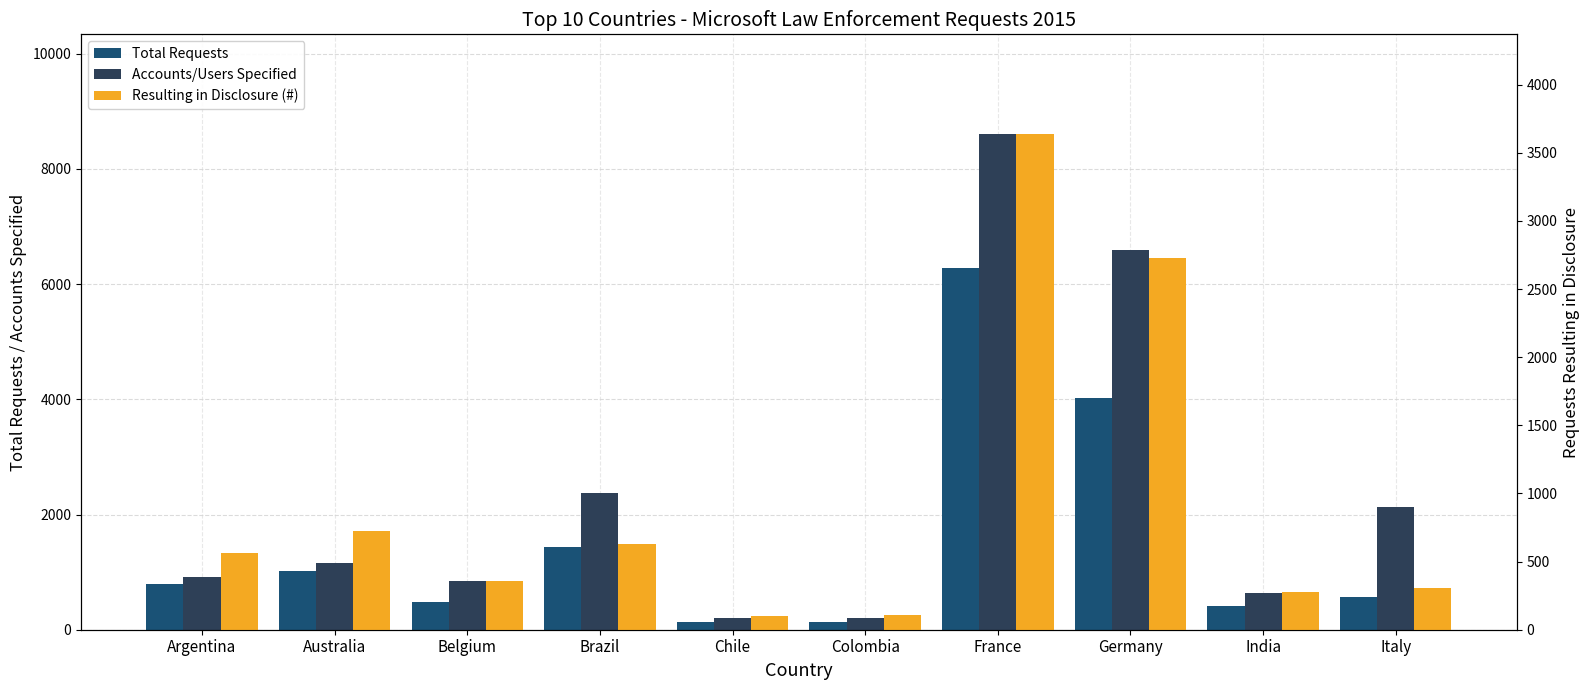

What is the label of the 1st bar from the left?

Argentina